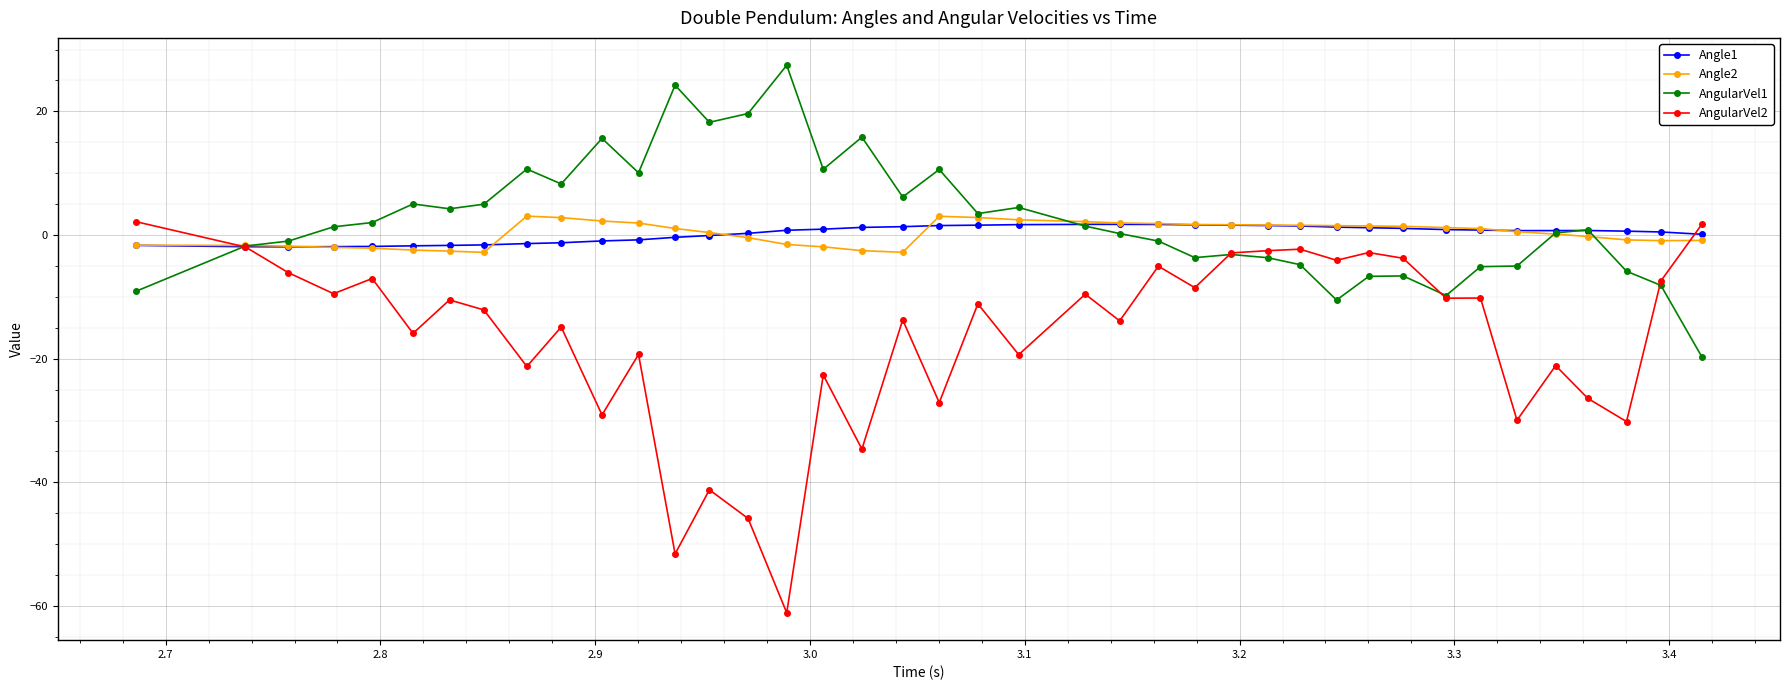

What is the value of the Angle2 point at the 7th from the left?

-2.6